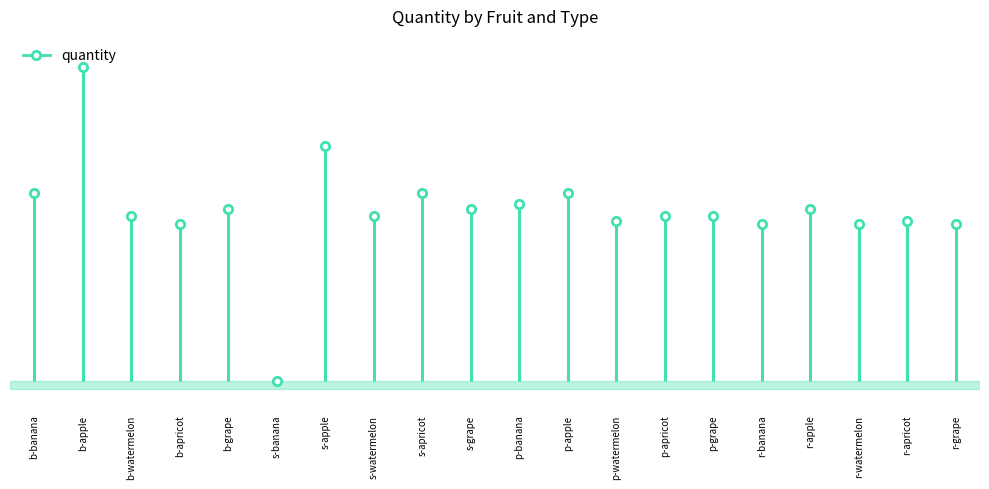

Where do s and p first cross each other?

banana and apple